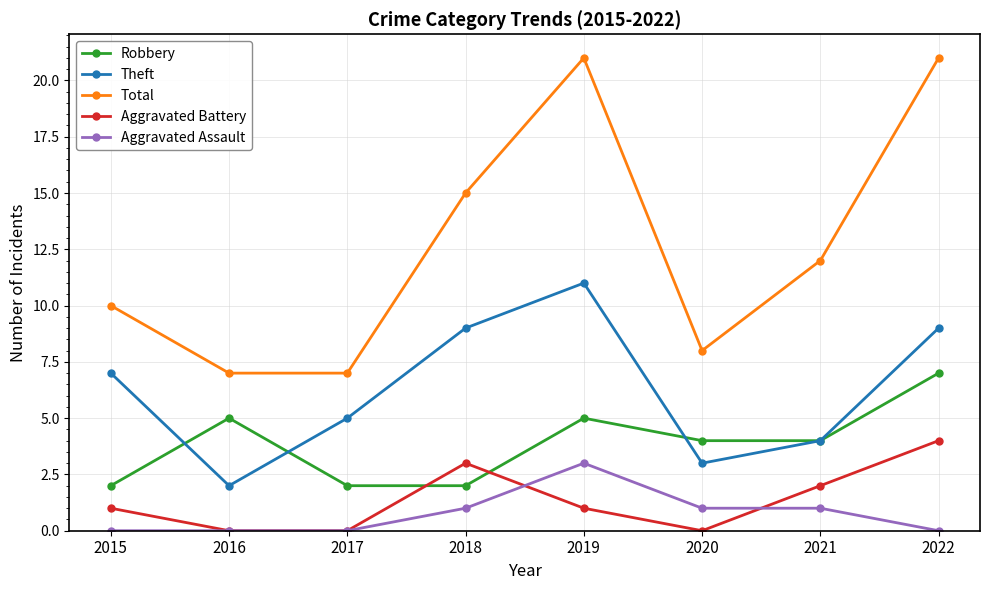

Where is the first local maximum for Theft?

2019